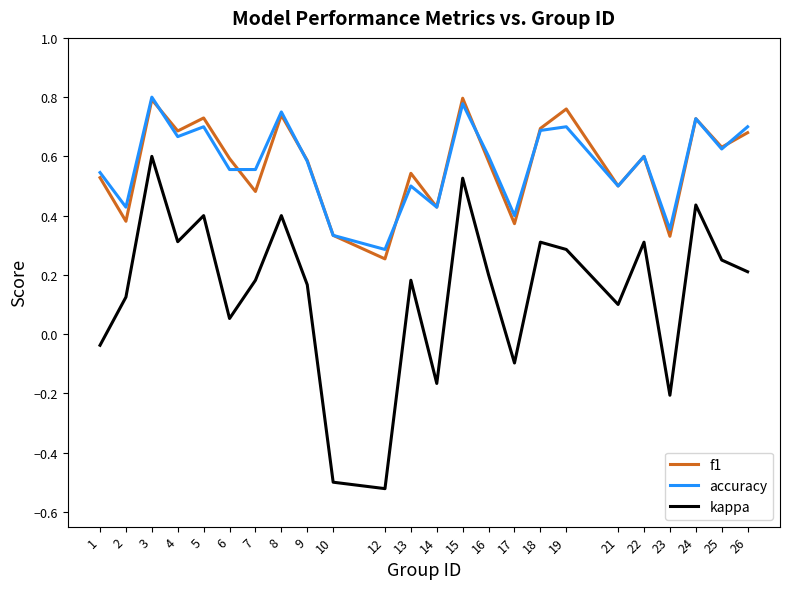

Which series has the widest spread of values?

kappa